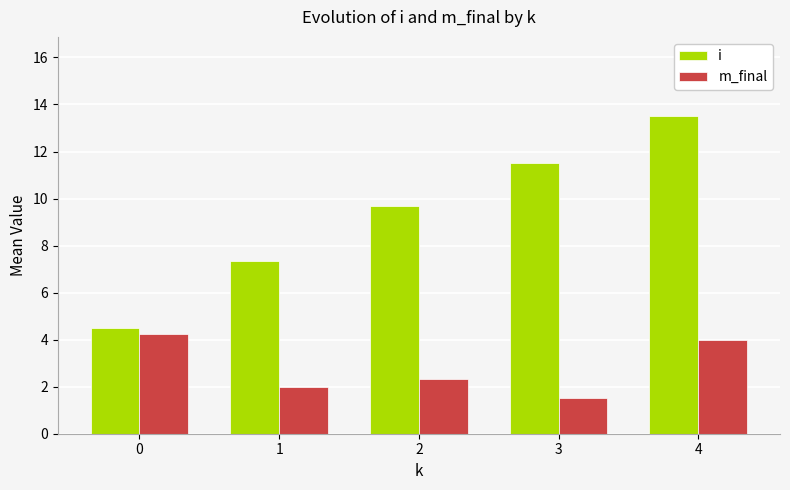

What is the value of the i bar at the 4th from the left?

11.5